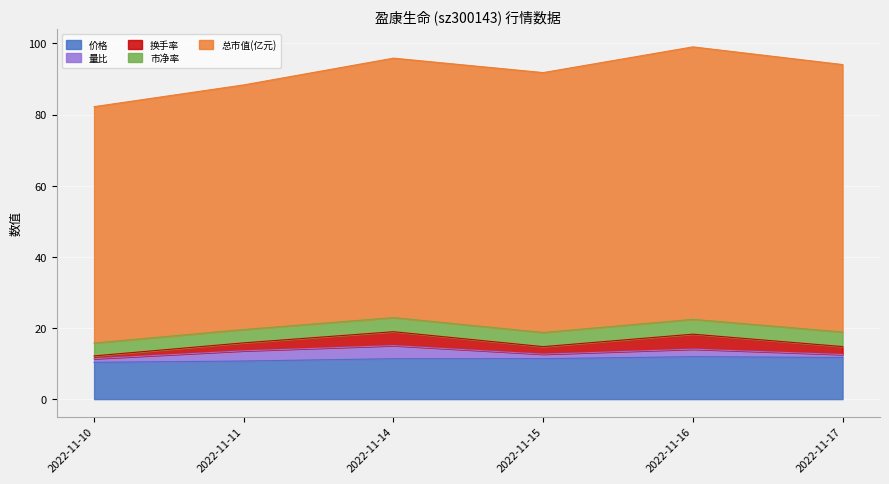

Which has a higher value, 2022-11-16 or 2022-11-15?

2022-11-16